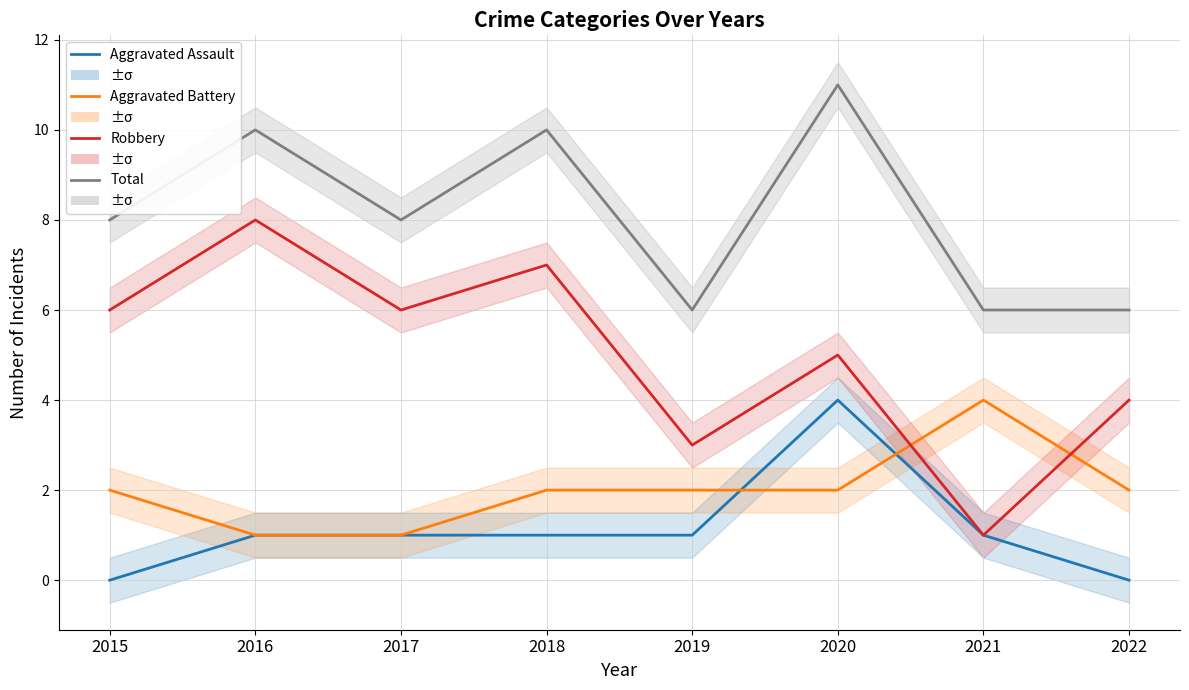

Is it true that Aggravated Battery equals 4 at 2021?

True